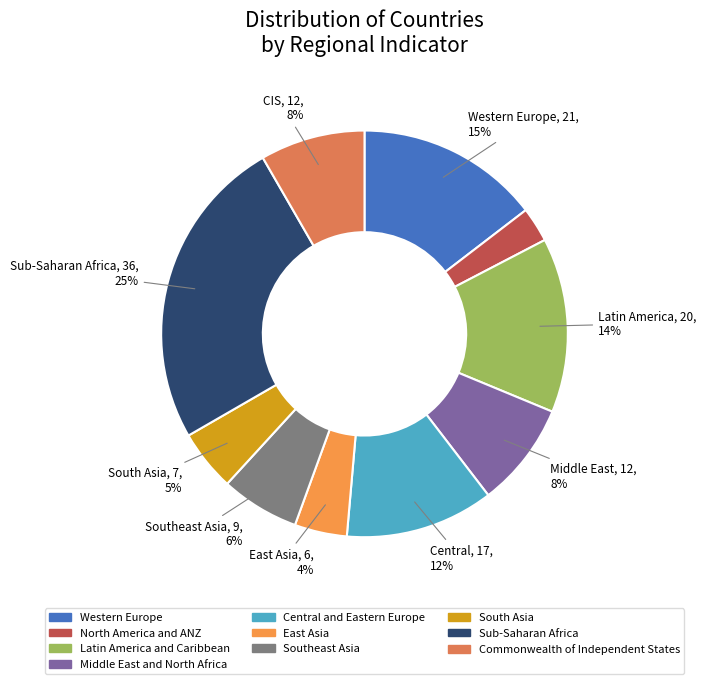

What is the smallest slice in the pie chart?

North America and ANZ